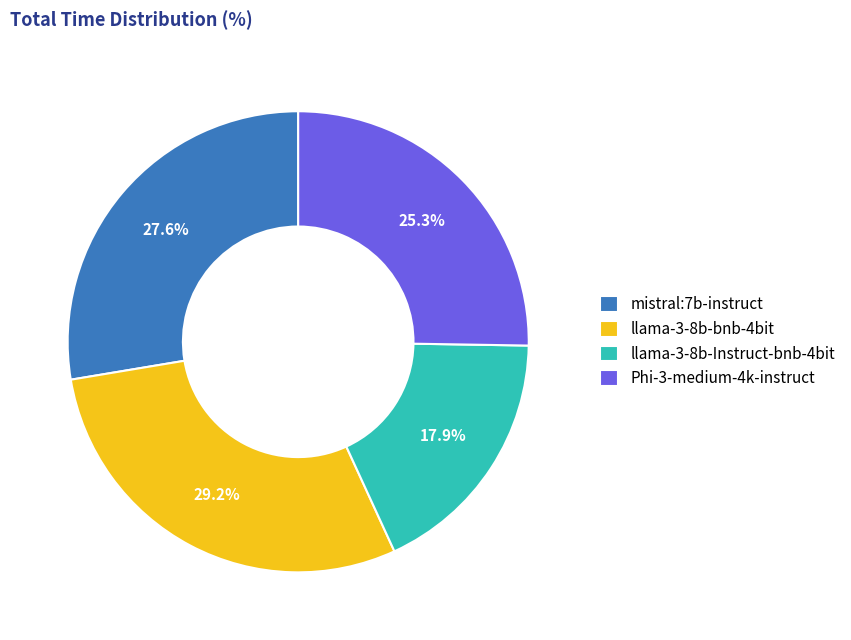

What is the ratio of the value at mistral:7b-instruct to the value at llama-3-8b-Instruct-bnb-4bit?

1.5